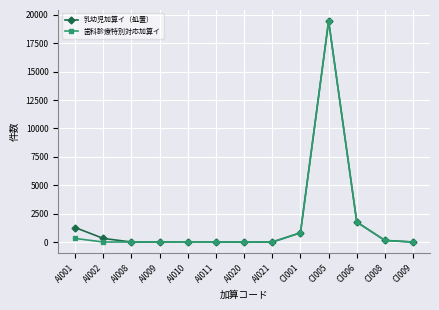

How many data points does each series have?

13